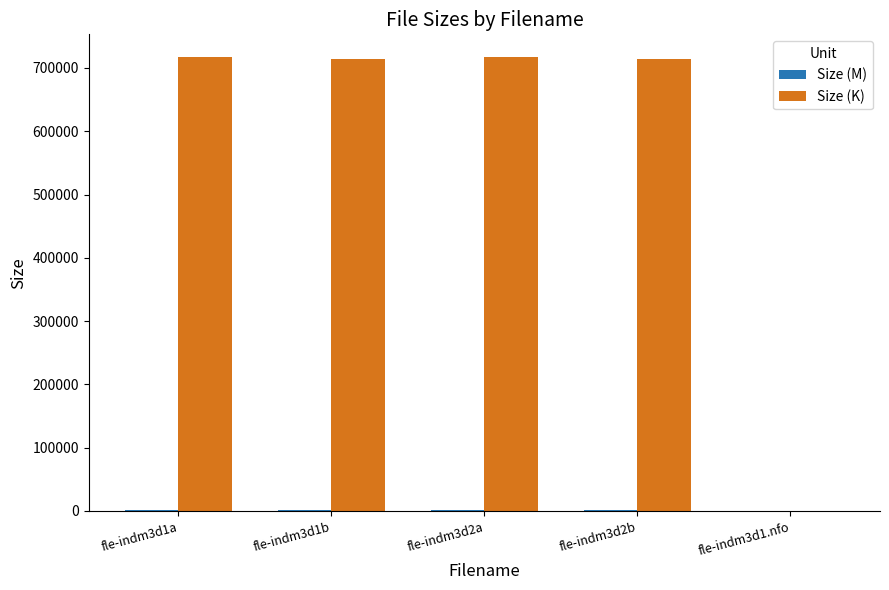

Which series has the largest total across all categories?

Size (K)